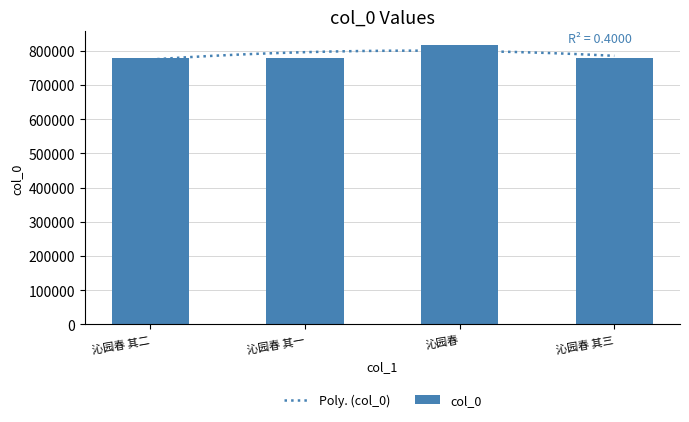

Reading left to right, list all the values displayed in this chart.

沁园春 其二=780079	沁园春 其一=780078	沁园春=816033	沁园春 其三=780080